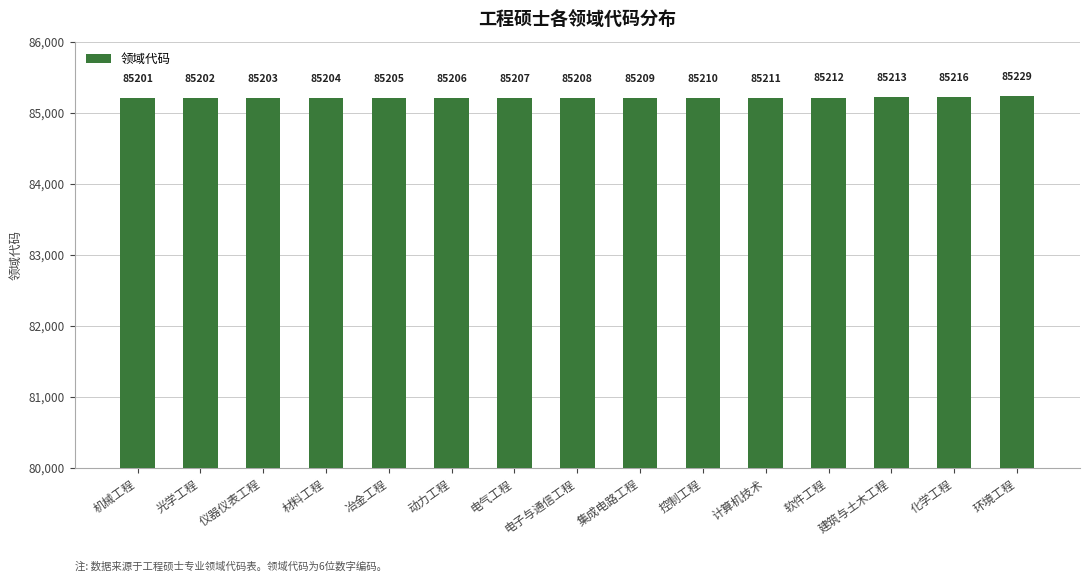

Rank the categories by value from lowest to highest.

机械工程, 光学工程, 仪器仪表工程, 材料工程, 冶金工程, 动力工程, 电气工程, 电子与通信工程, 集成电路工程, 控制工程, 计算机技术, 软件工程, 建筑与土木工程, 化学工程, 环境工程